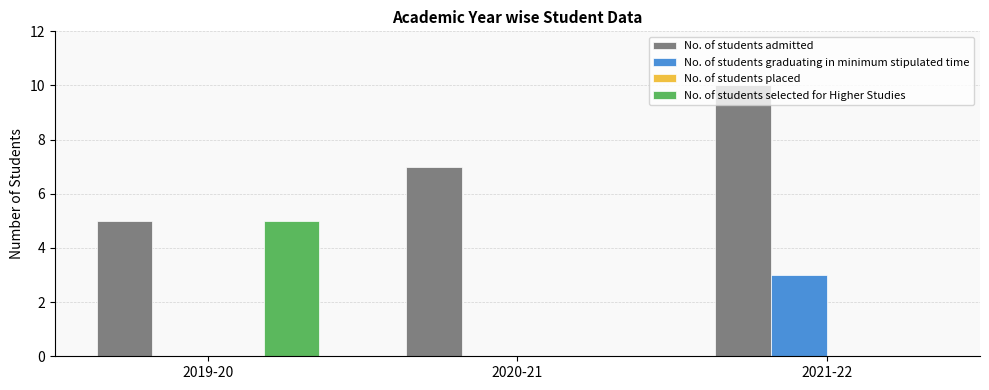

At which category is the sum across all series the highest?

2021-22